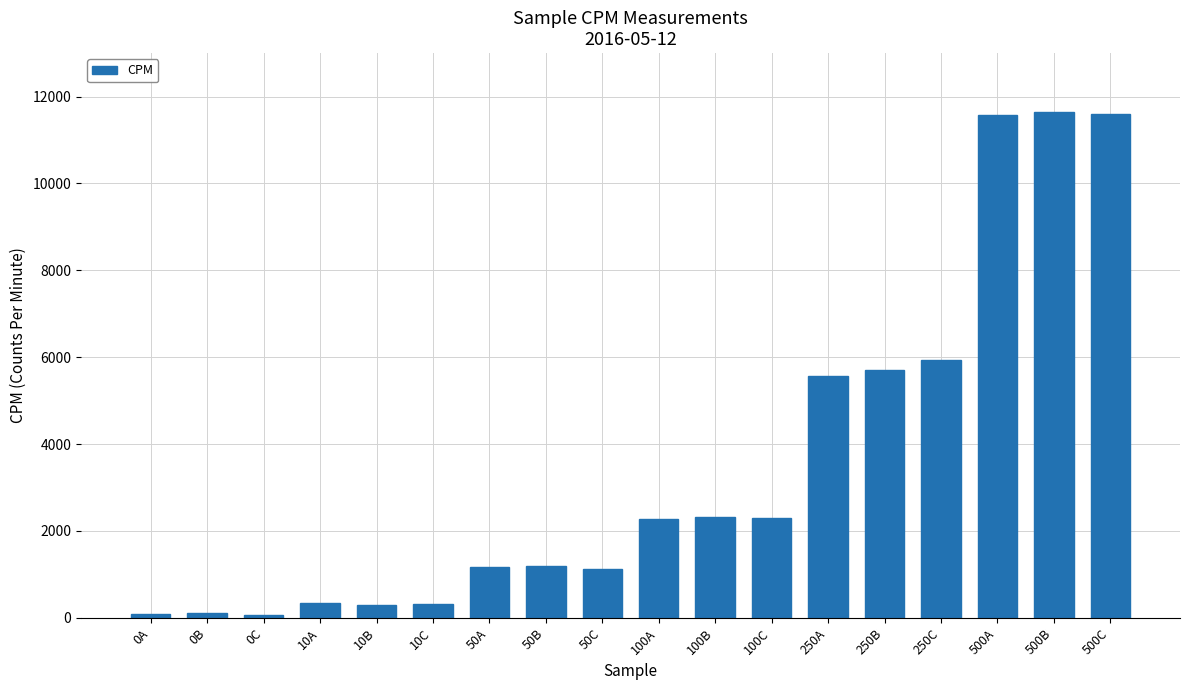

The chart shows a value of 16187.3 at 500B. True or false?

False